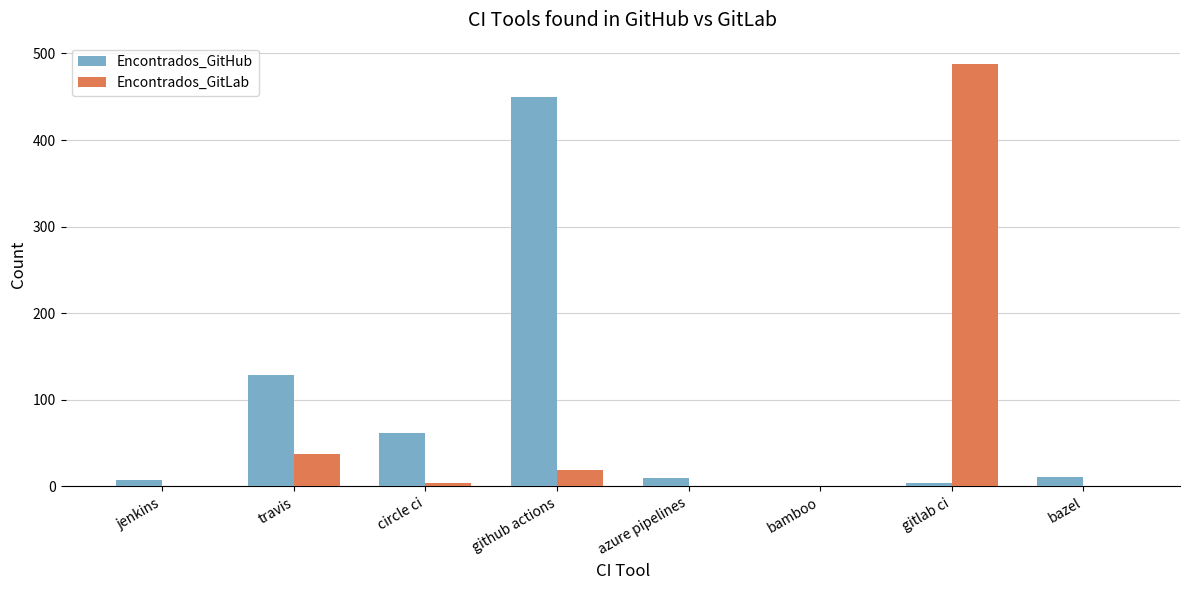

What is the greatest value displayed?

488